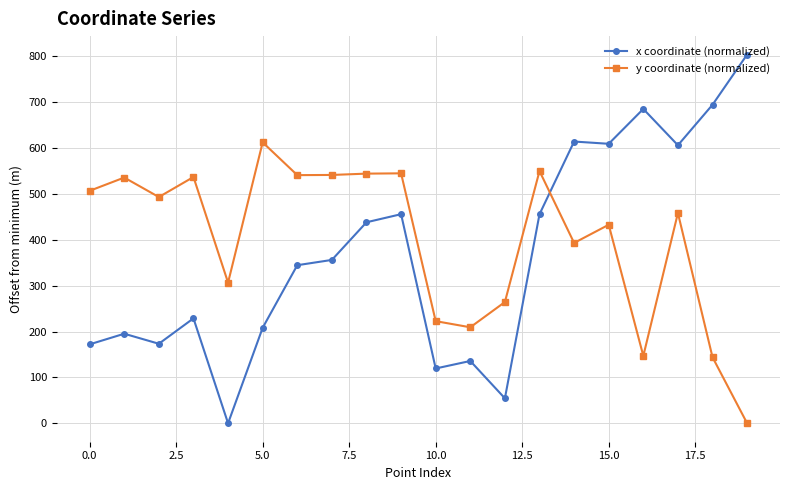

After their last crossing, which series has the higher values: x coordinate (normalized) or y coordinate (normalized)?

x coordinate (normalized)